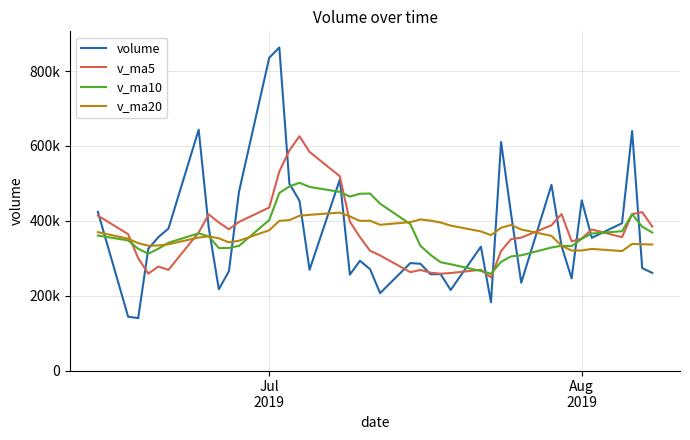

Is this an area chart (filled region under the line)?

No